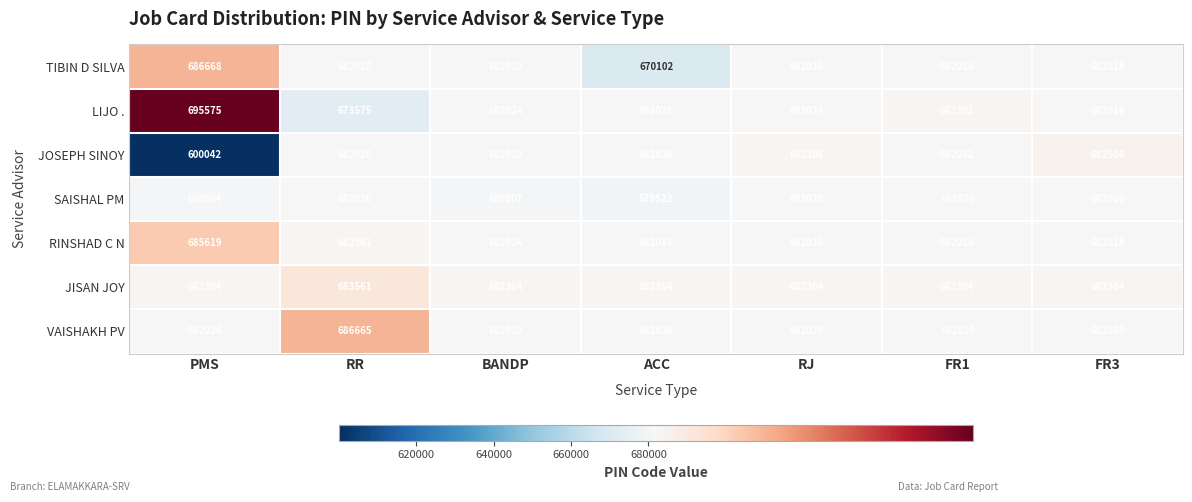

What is the minimum value for VAISHAKH PV?

682020